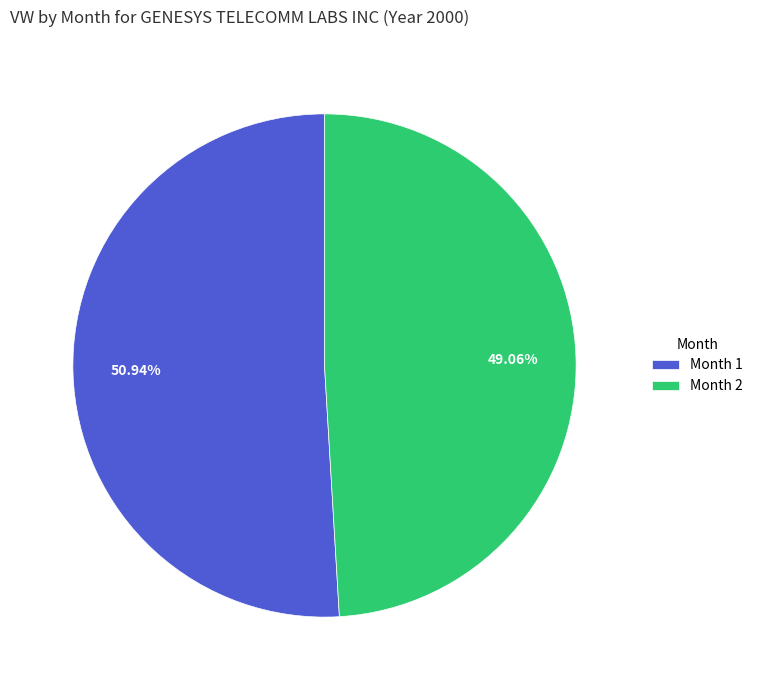

Is the sum of Month 2 and Month 1 greater than half?

Yes